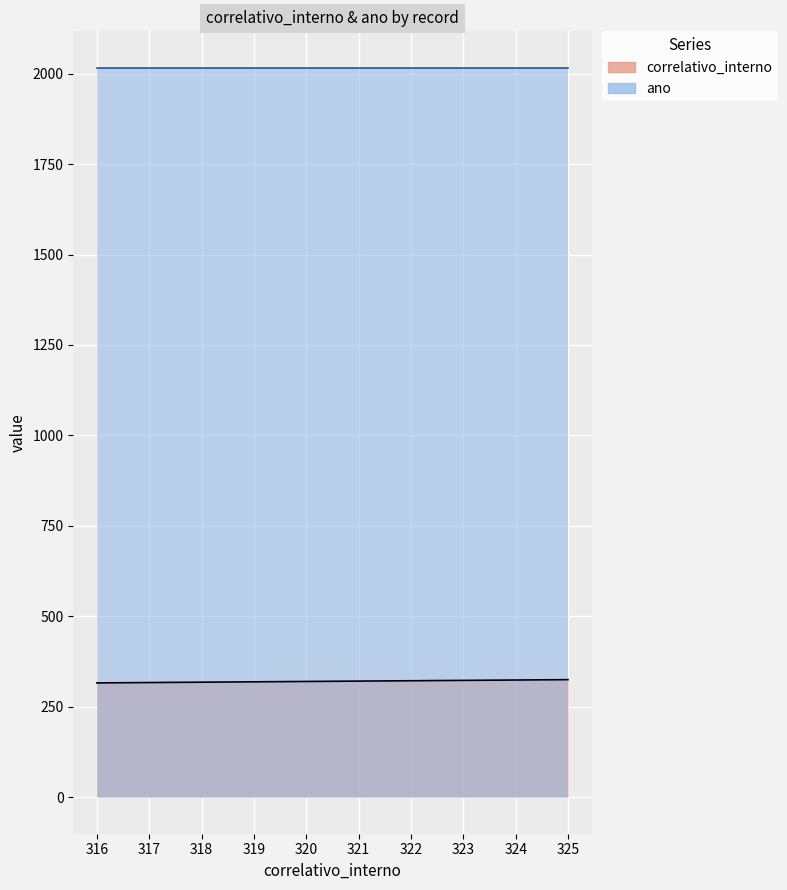

Which category has the highest value across all series?

325